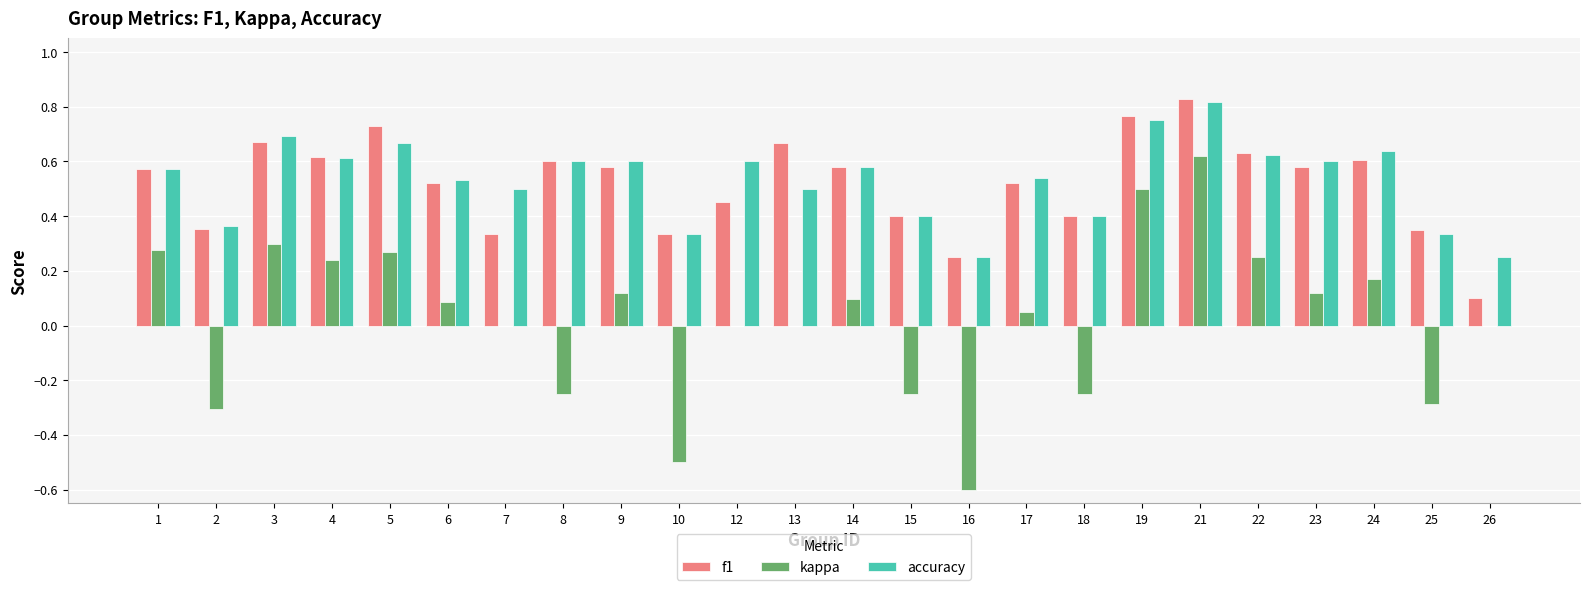

At which category does the chart reach its peak across all series?

21